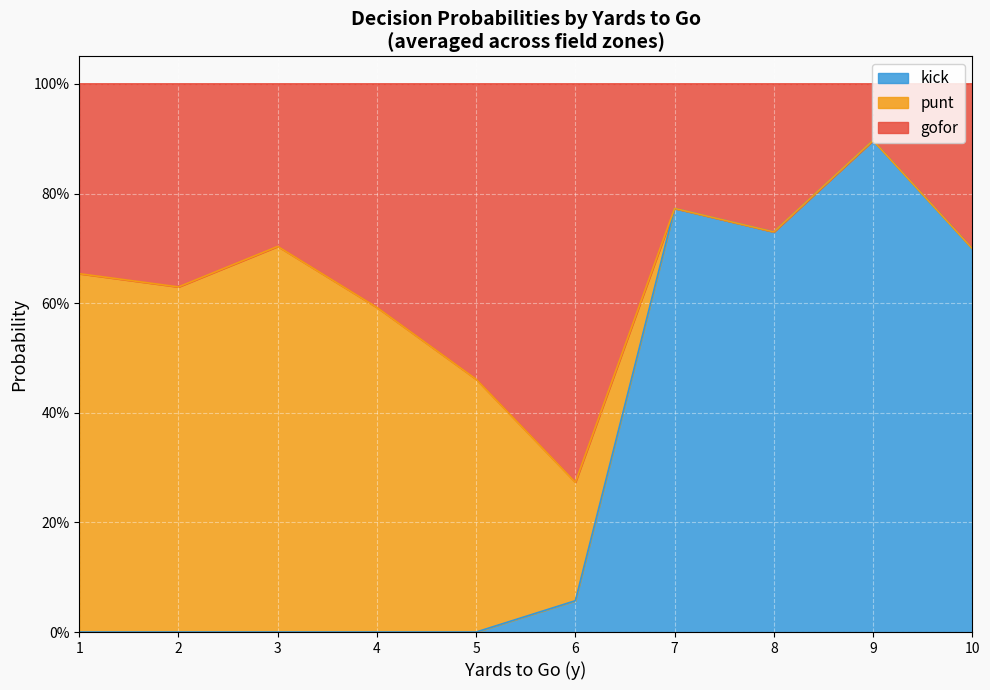

The value of gofor at 9 is 0.6. True or false?

False